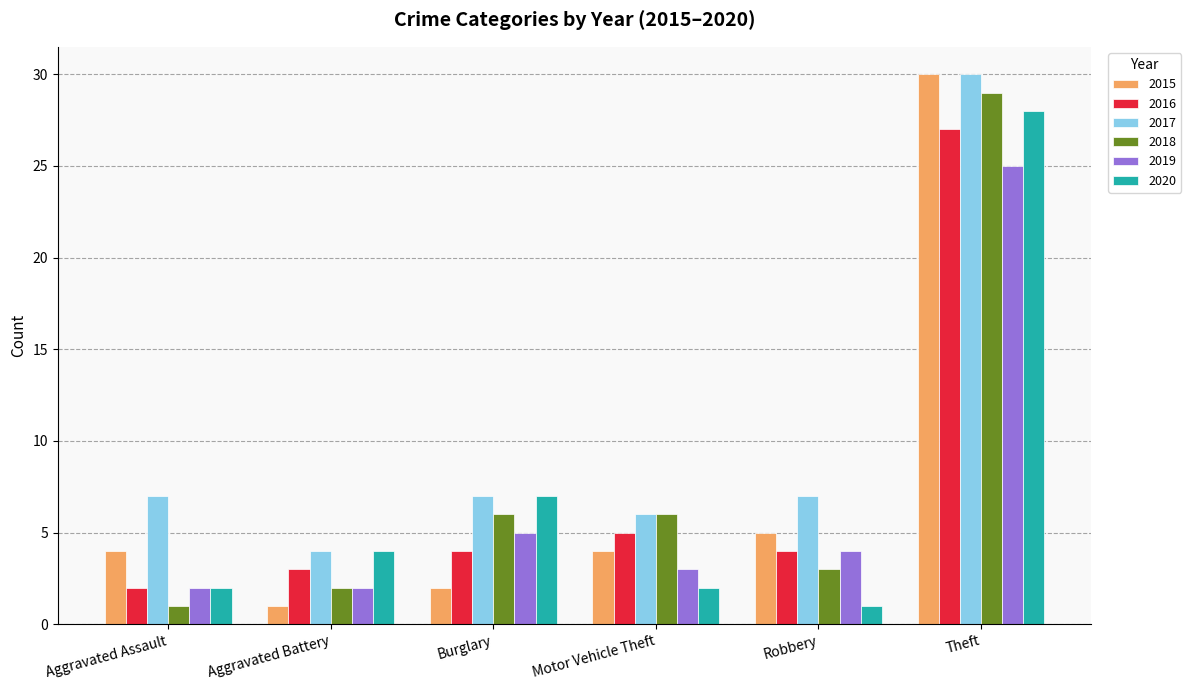

Where is 2015 nearest to the value 15?

Robbery